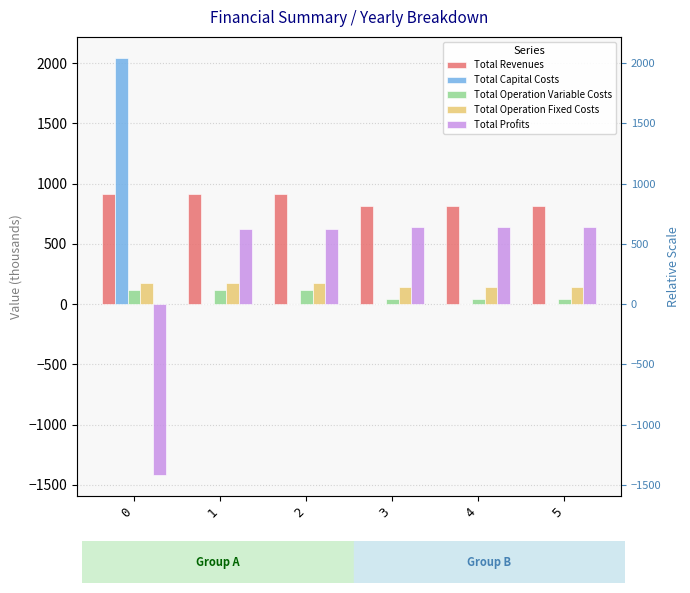

List the labels in order of Total Capital Costs value, largest first.

0, 1, 2, 3, 4, 5